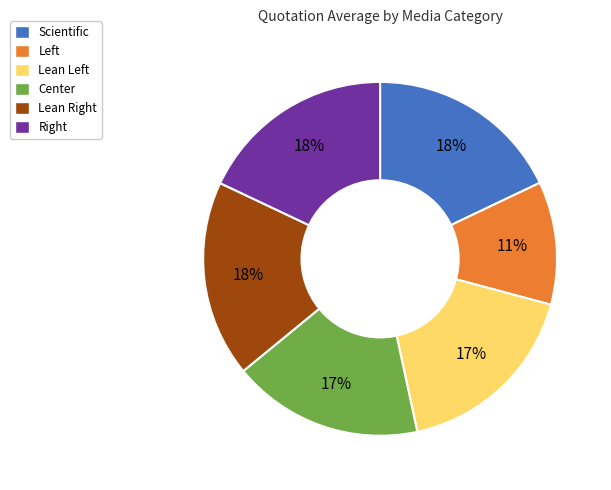

To the nearest percent, what percentage of the pie is Center?

17%